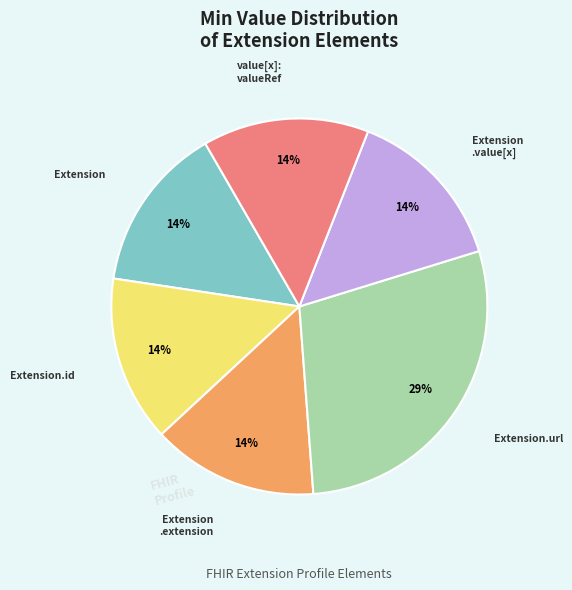

Which category has the biggest portion of the pie?

Extension.url